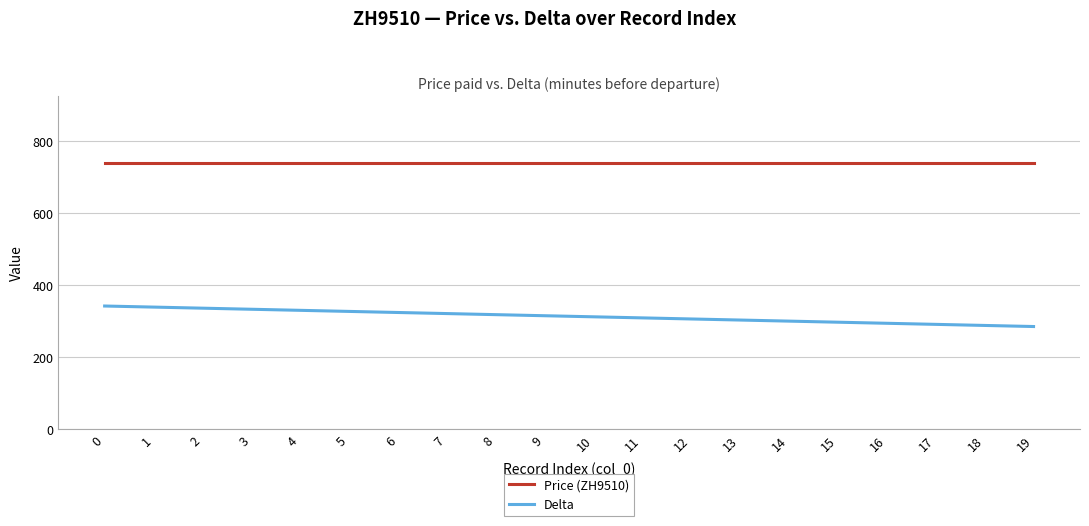

List the series in order of their peak value, highest first.

Price (ZH9510), Delta